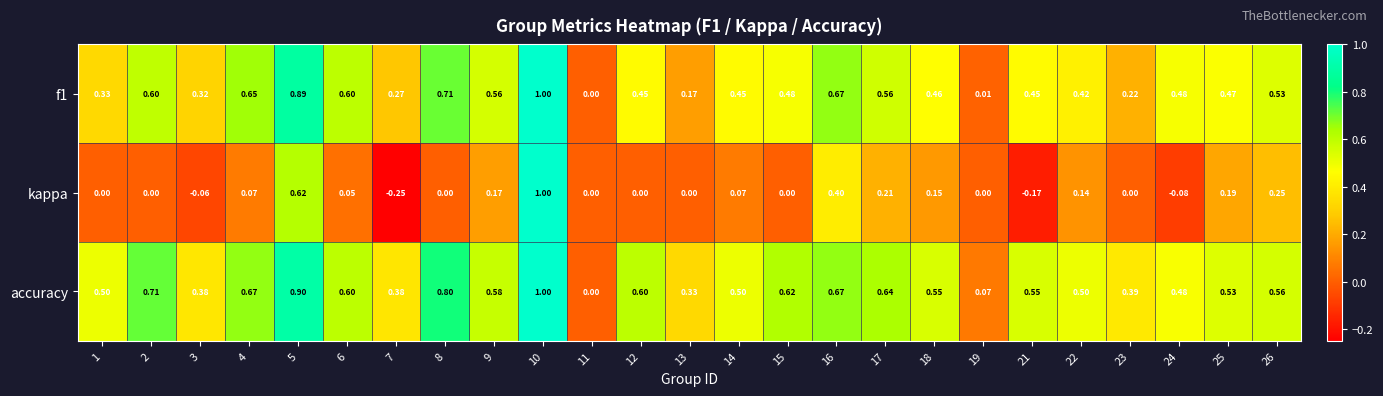

How many distinct data groups are displayed?

3